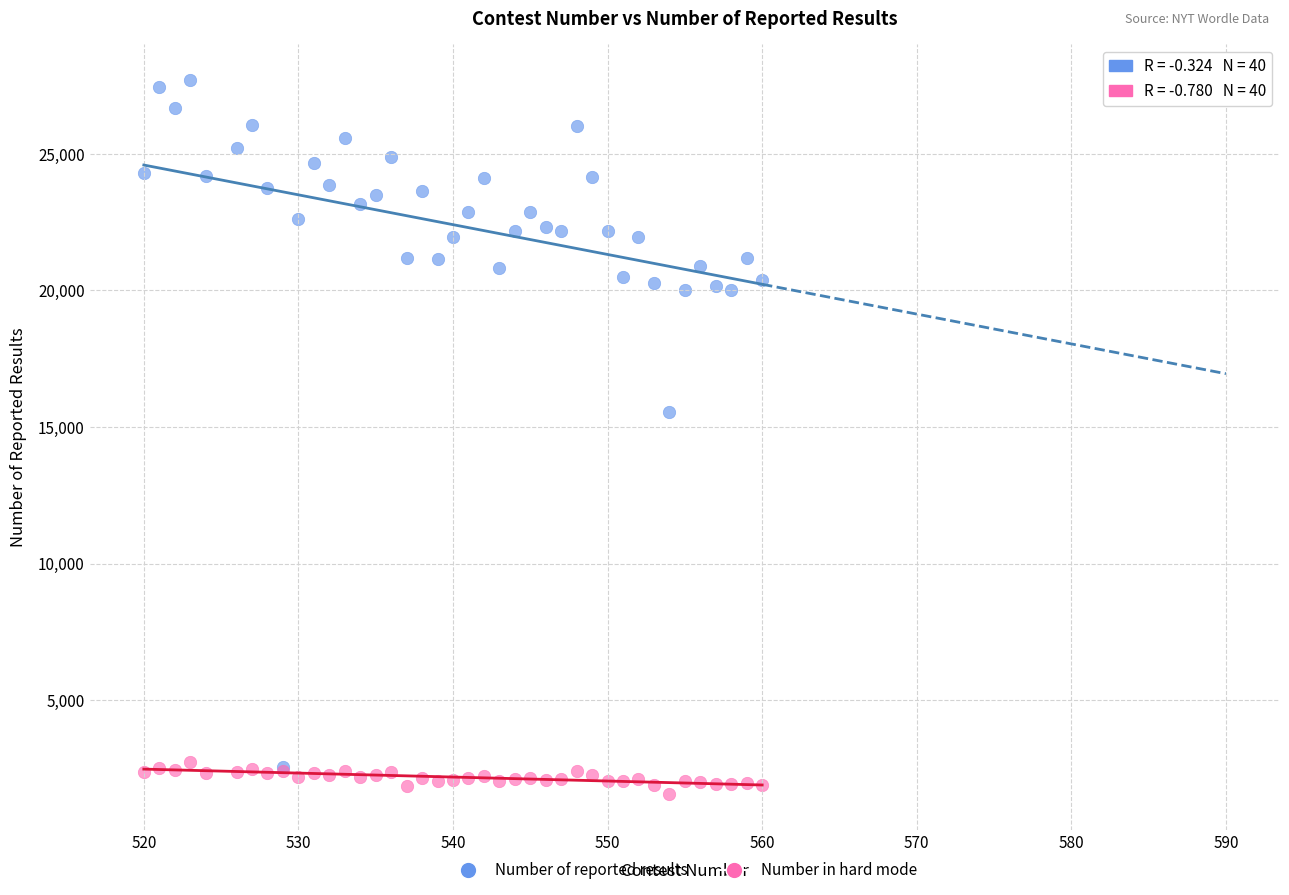

What are all the series names shown in the legend?

Number of reported results, Number in hard mode